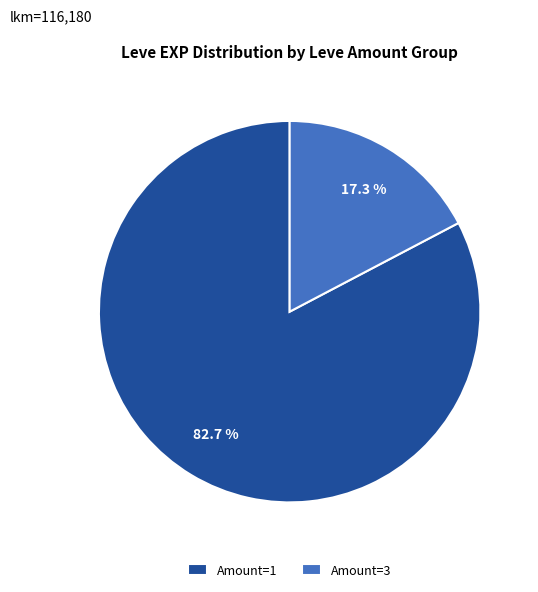

What is the largest slice in the pie chart?

Amount=1